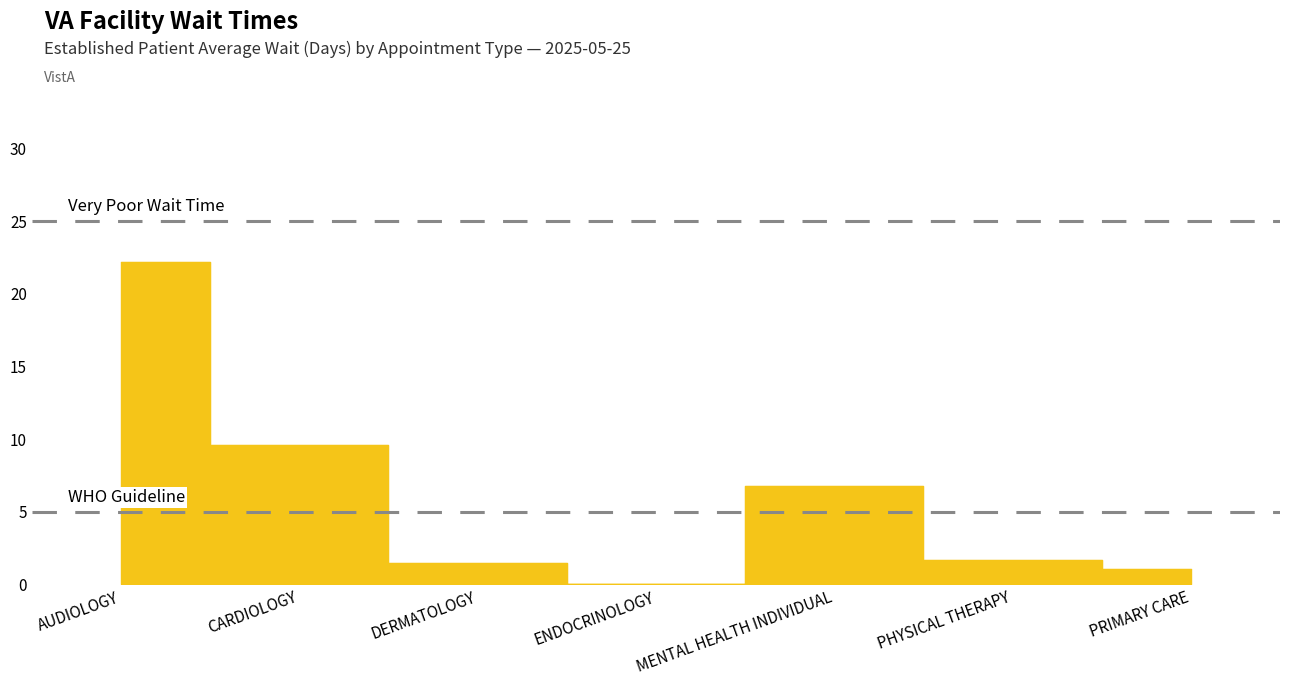

Is it true that the value at DERMATOLOGY is 1.5?

True